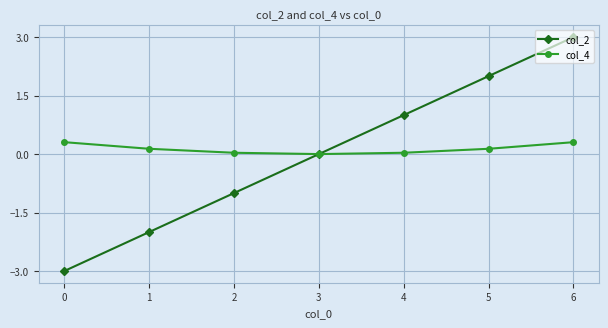

True or false: col_2 has a value of 2.0 at 6.

False